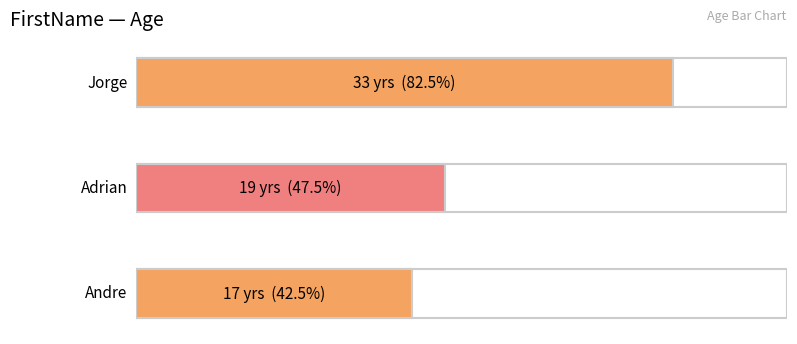

Which has a higher value, Jorge or Adrian?

Jorge